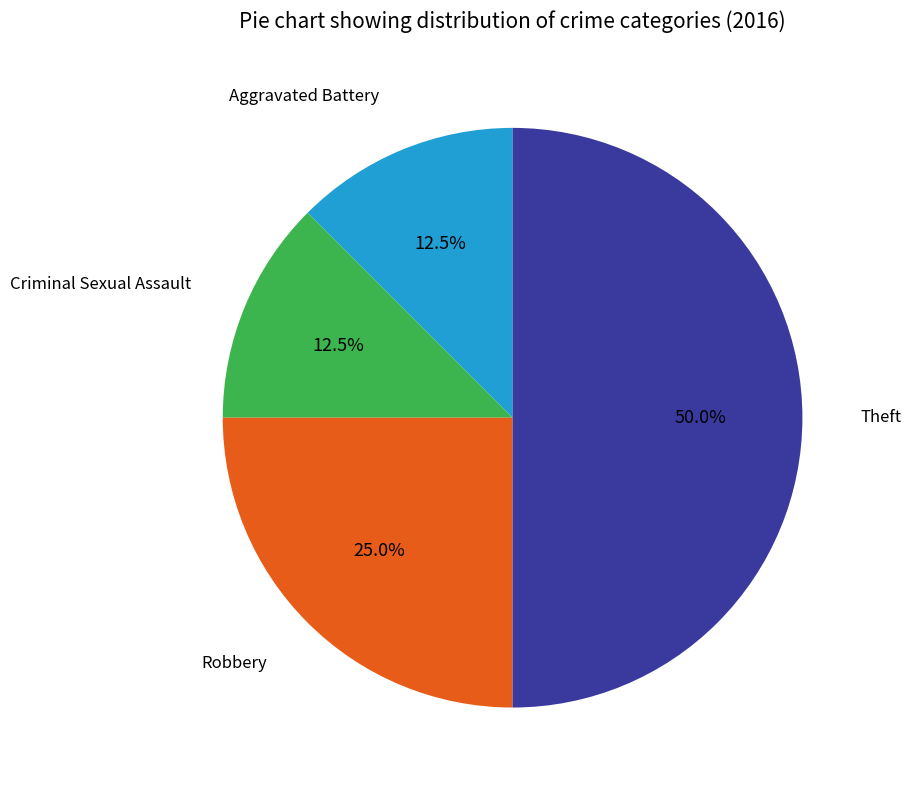

Which category has the biggest portion of the pie?

Theft